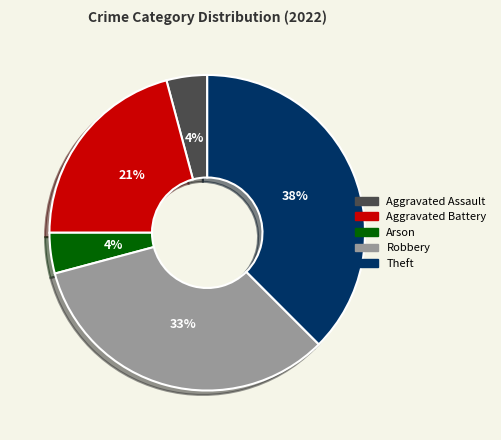

Which has a higher value, Aggravated Battery or Arson?

Aggravated Battery